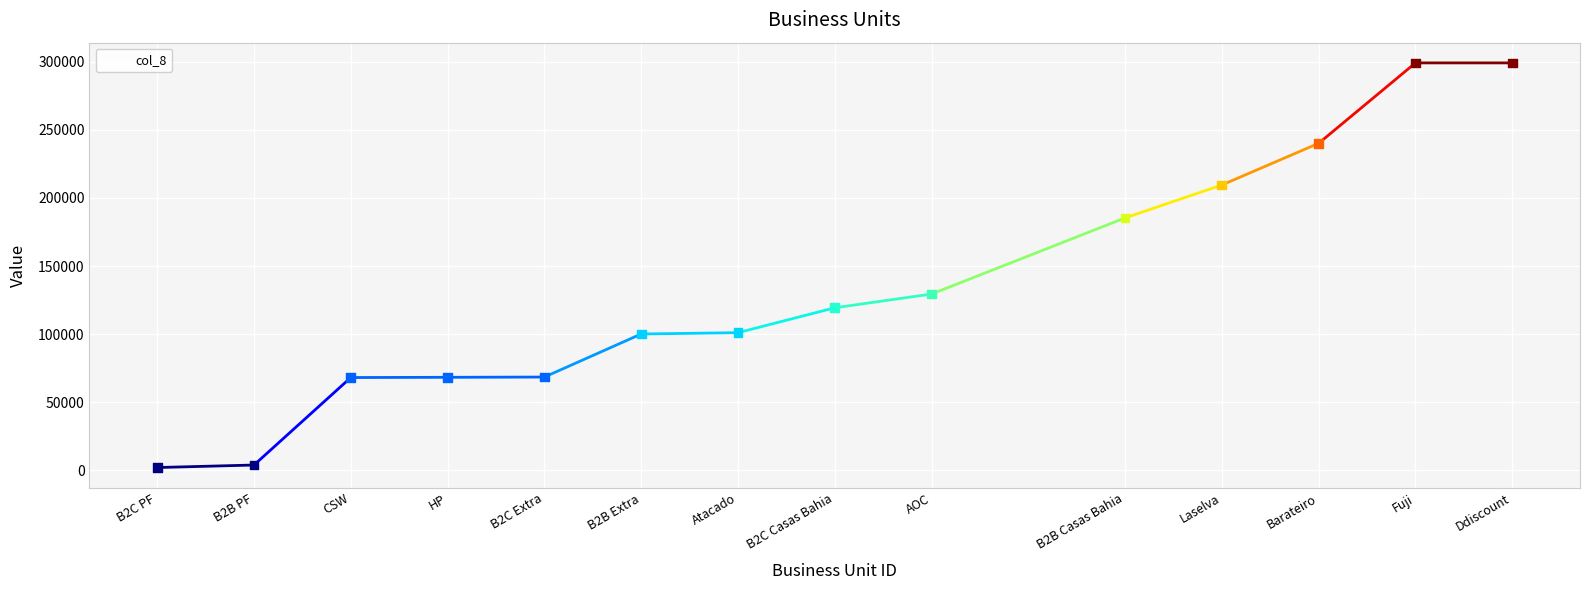

Between HP and B2B Casas Bahia, which is larger?

B2B Casas Bahia